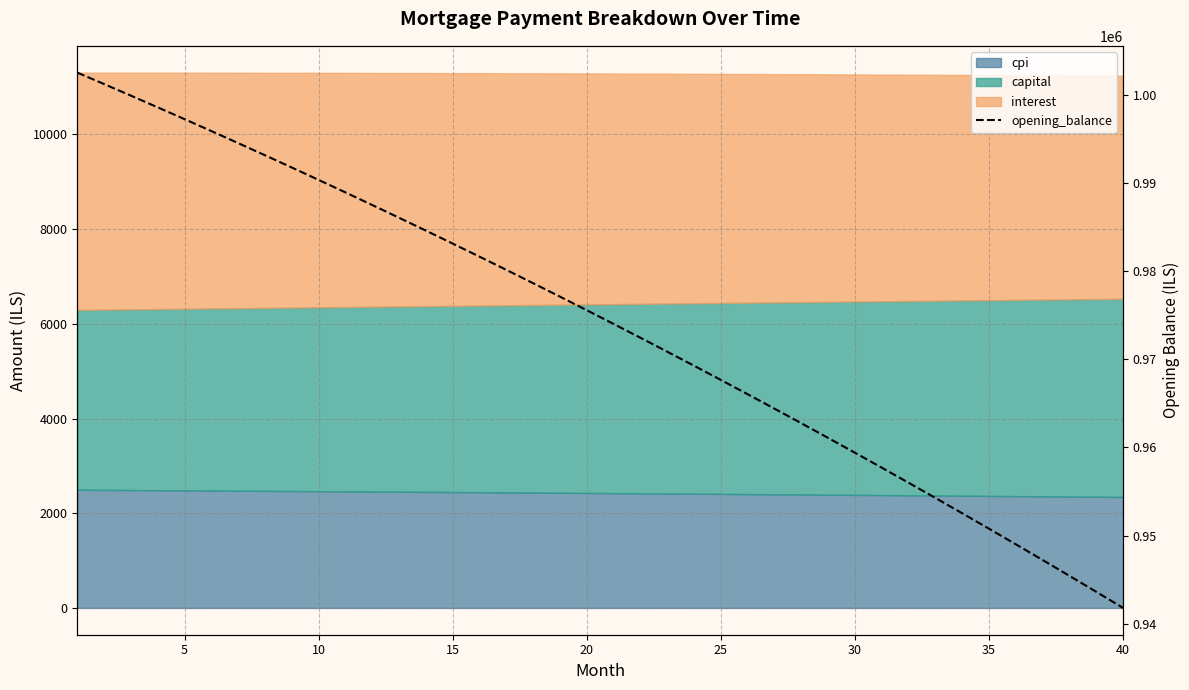

What is the change in value from 10 to 14?

-16776.8